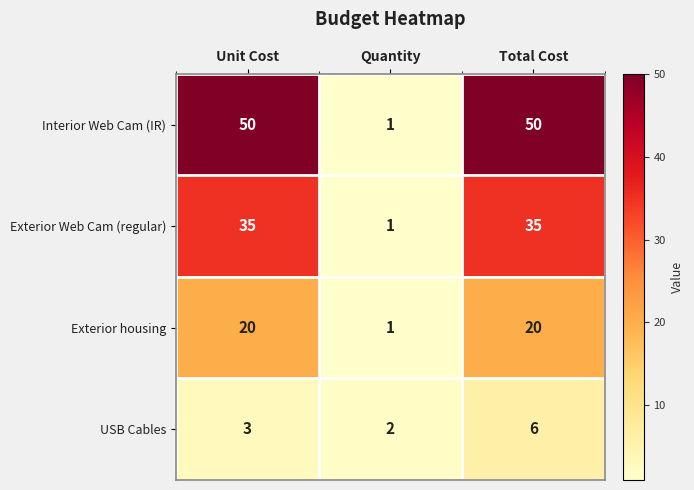

True or false: Exterior housing has a value of 20 at Total Cost.

True